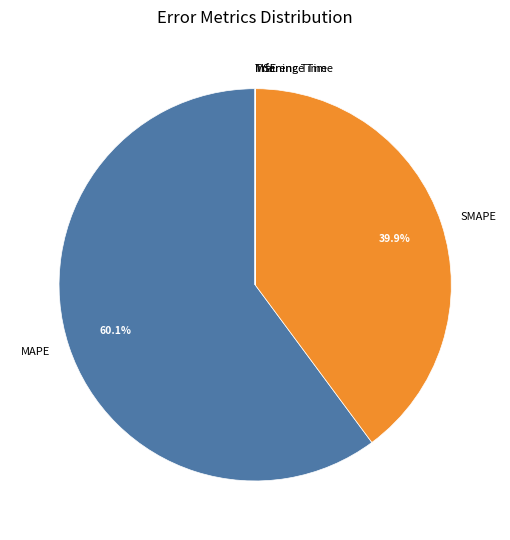

Which has a higher value, SMAPE or MAPE?

MAPE